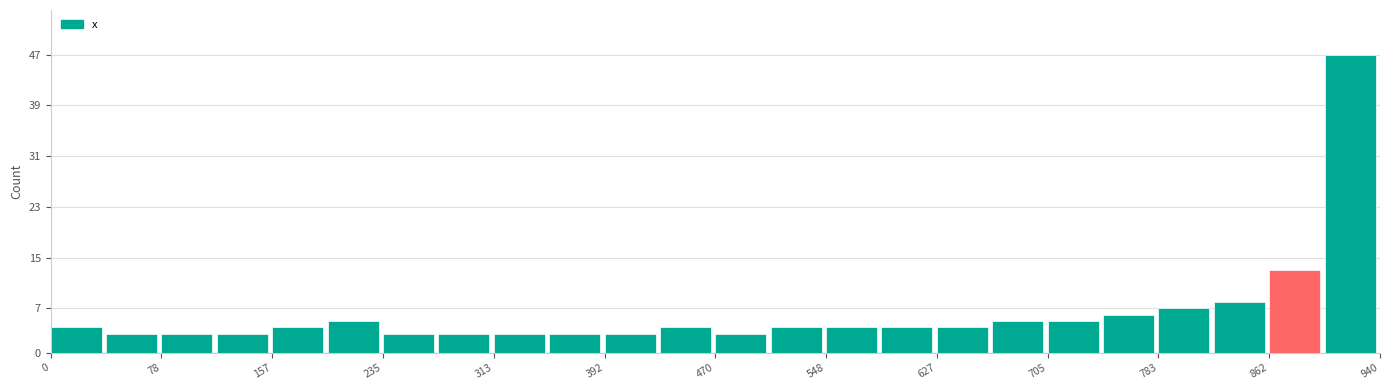

Read against the x-axis, roughly where is the centre of the tallest bar?

920